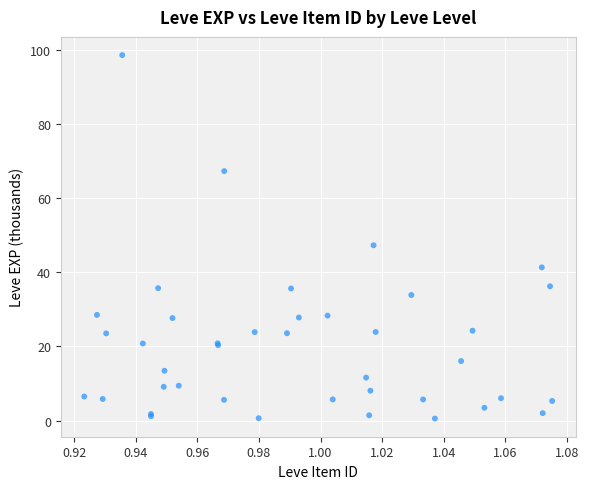

What Y value in the scatter plot is closest to 49?

47.3